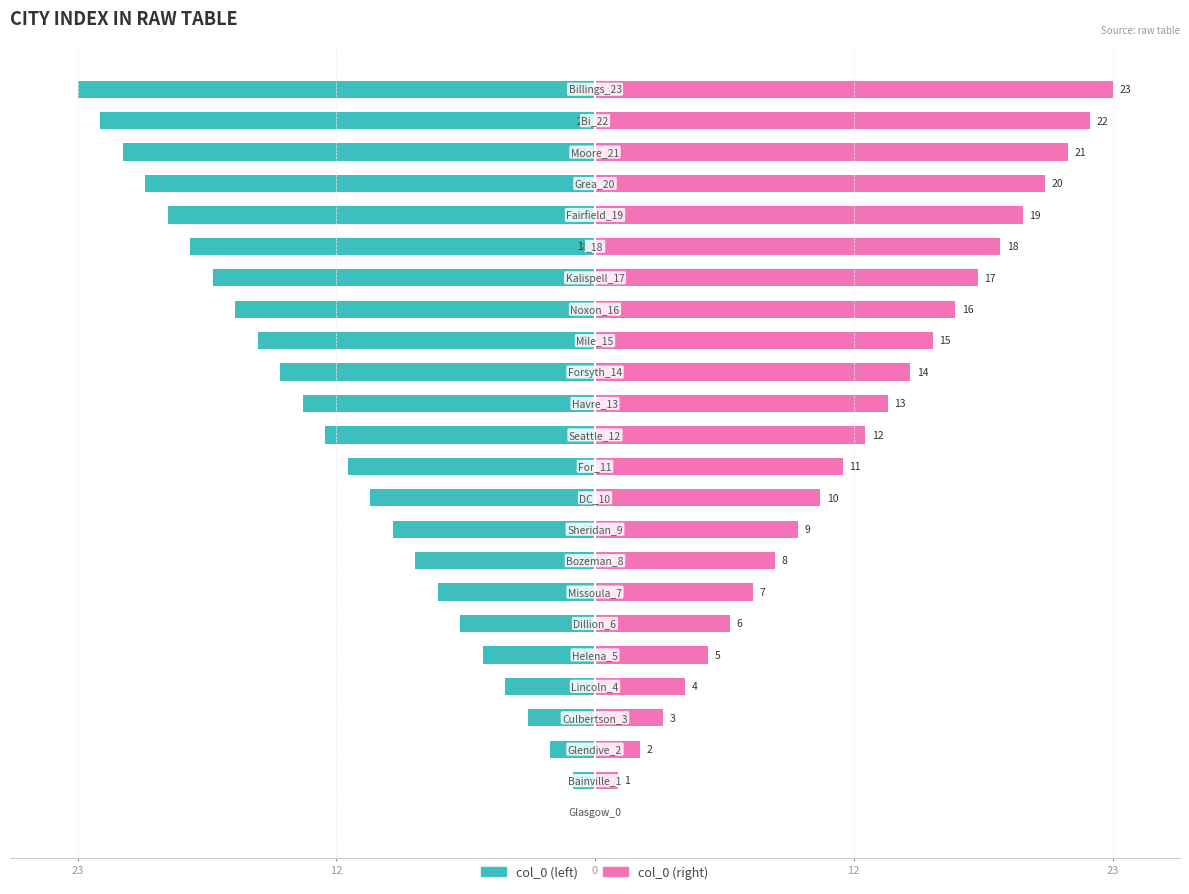

Are the bars horizontal?

Yes